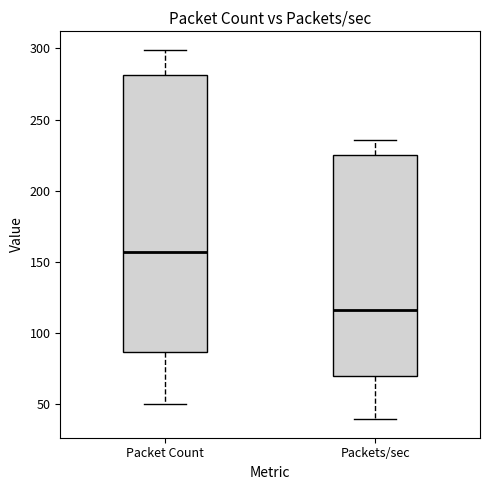

Comparing the boxes themselves (not the whiskers), which one is the tallest?

Packet Count